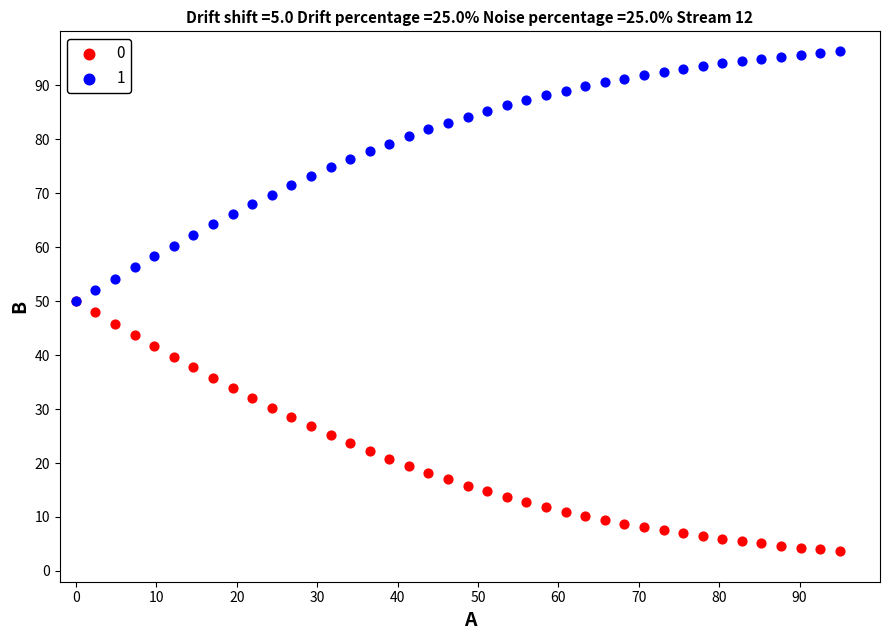

What are all the series names shown in the legend?

0, 1